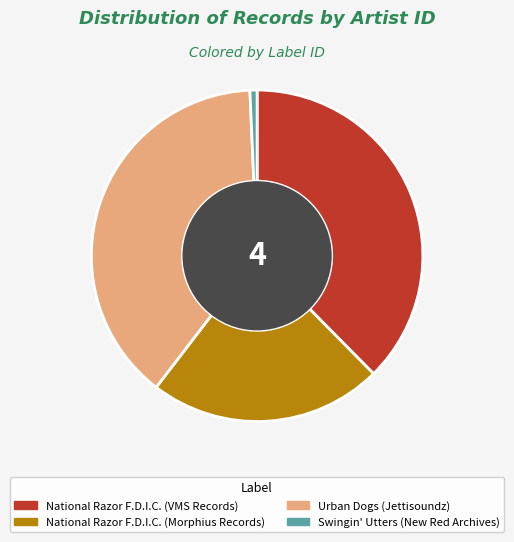

Which slice is the largest?

Urban Dogs (Jettisoundz)